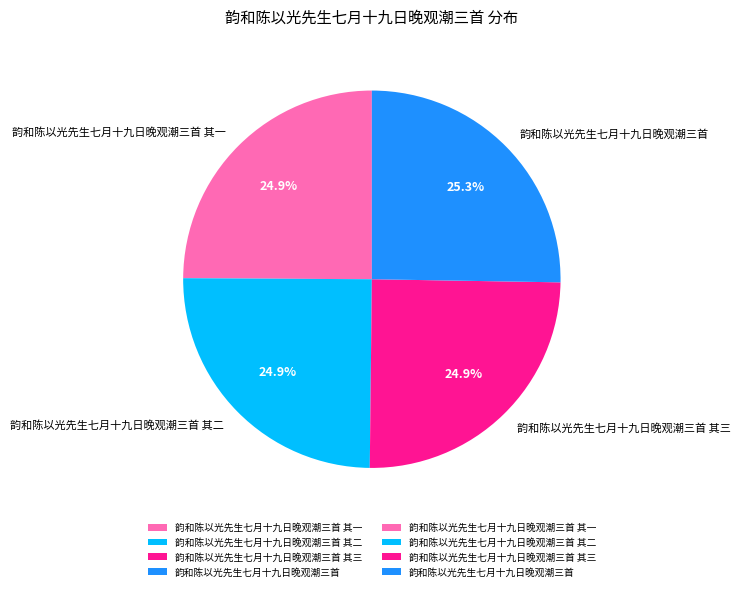

Combined, what portion of the pie is 韵和陈以光先生七月十九日晚观潮三首 其三 and 韵和陈以光先生七月十九日晚观潮三首?

50.2%